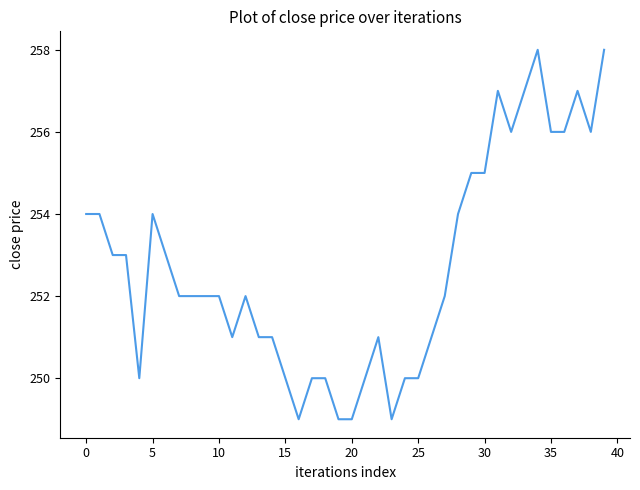

What is the difference between the maximum and minimum values?

9